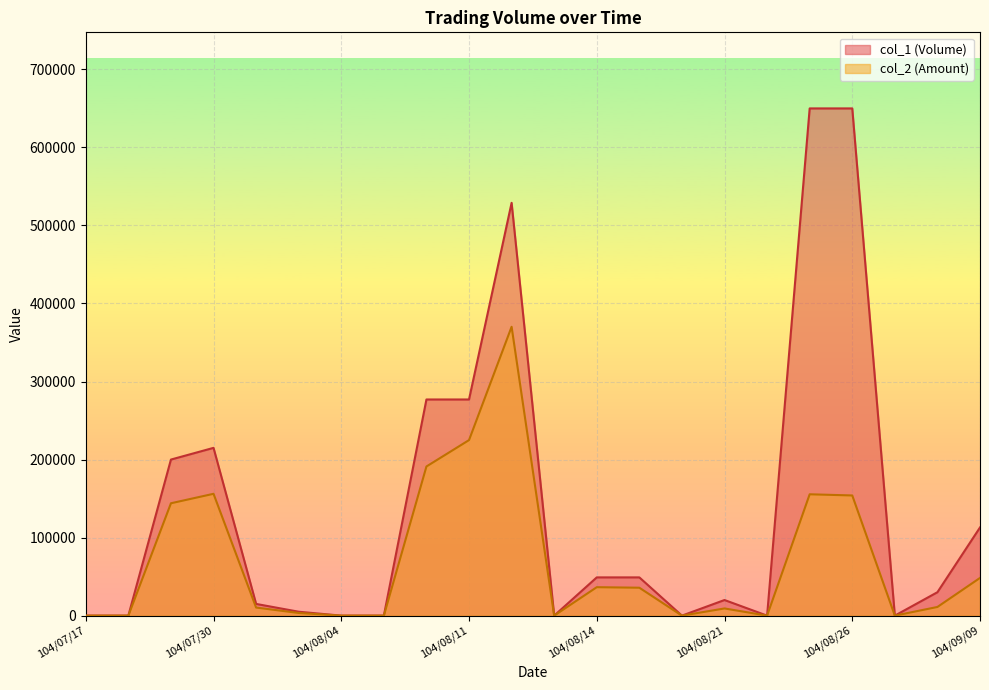

What value does the col_2 (Amount) series have at 104/08/03, to the nearest 100?

3400